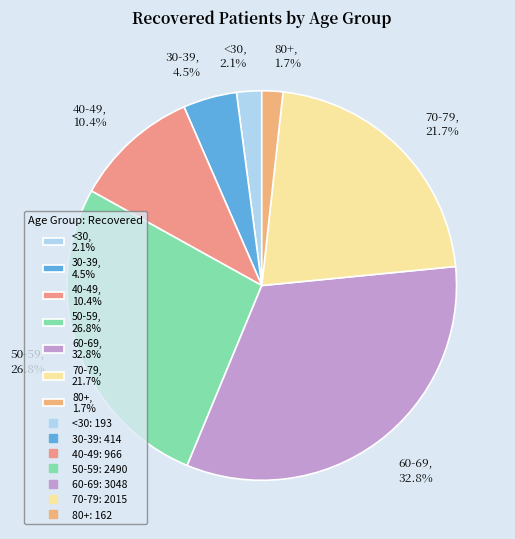

What percentage is NOT represented by 50-59, 26.8%?

73.2%